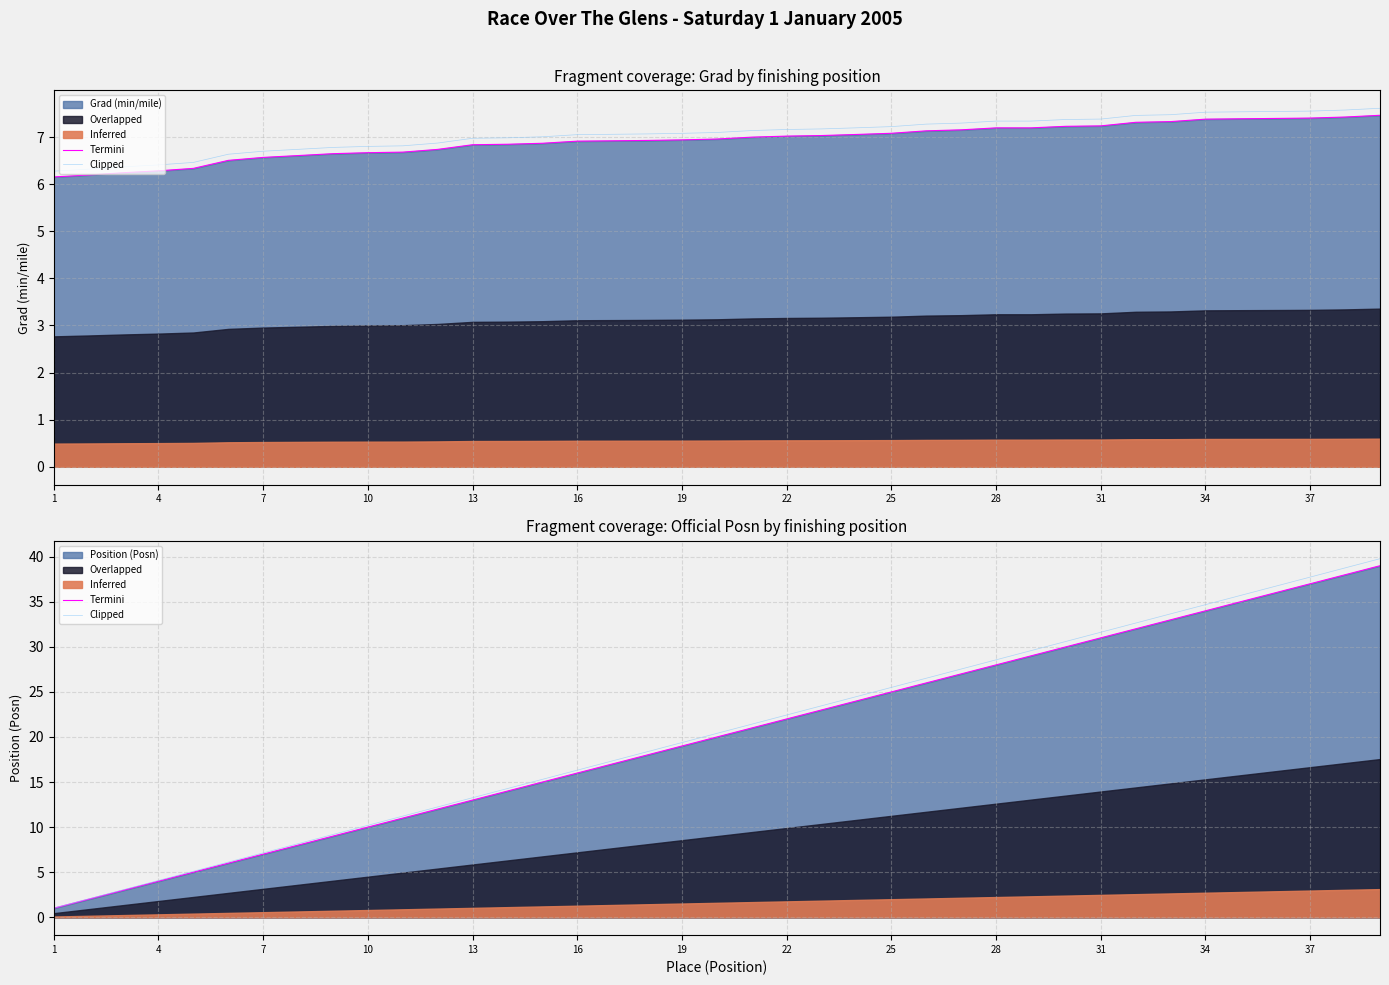

What is the value of the Clipped point at the 3rd from the left?

3.1